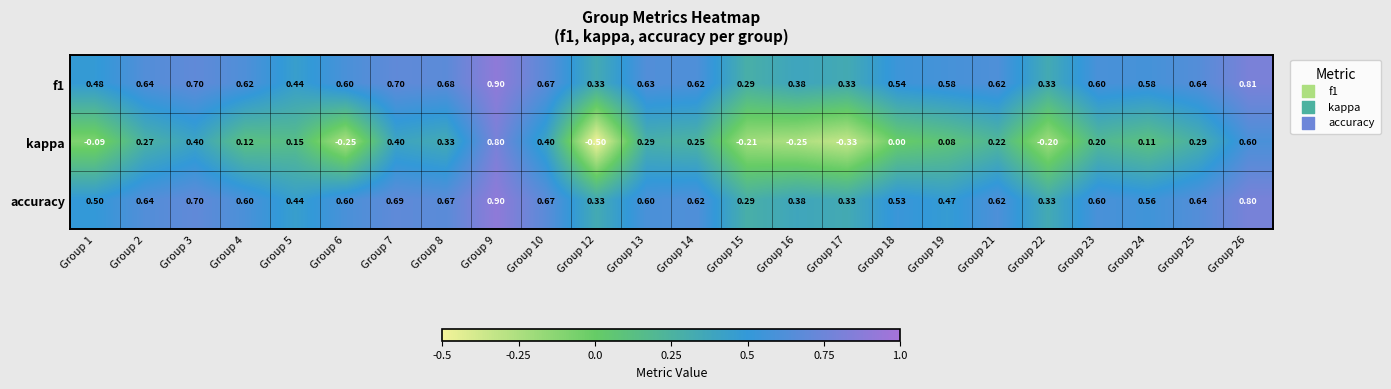

Between Group 1 and Group 24, which series saw the biggest shift?

kappa